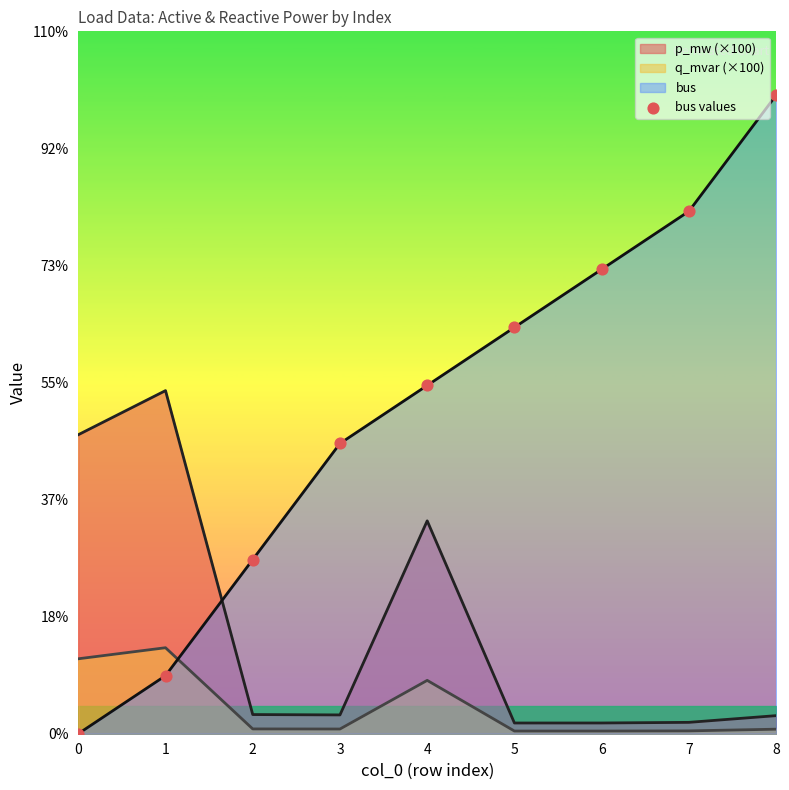

Between 8 and 4, which is larger?

8